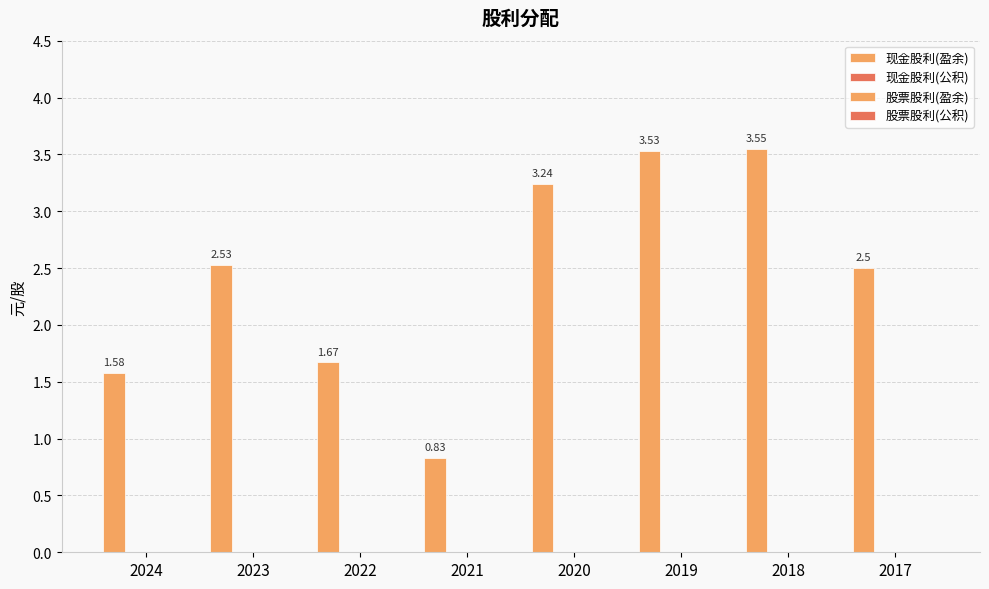

How many series are shown in this chart?

1